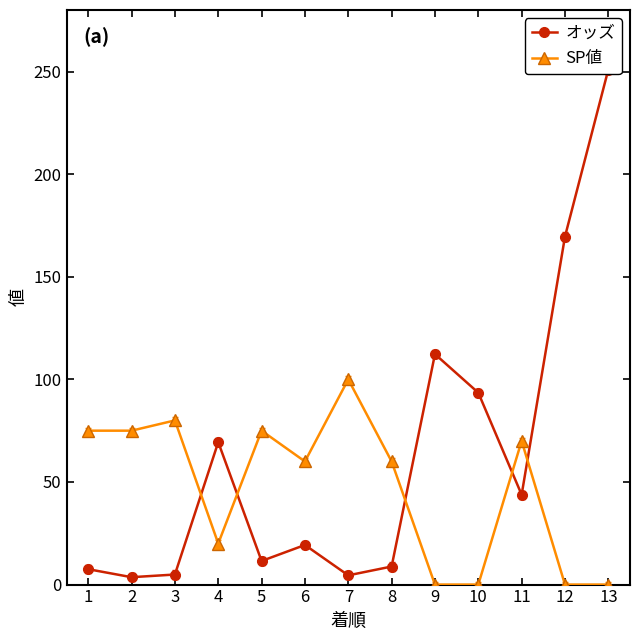

Where does the オッズ series first go above 19?

4